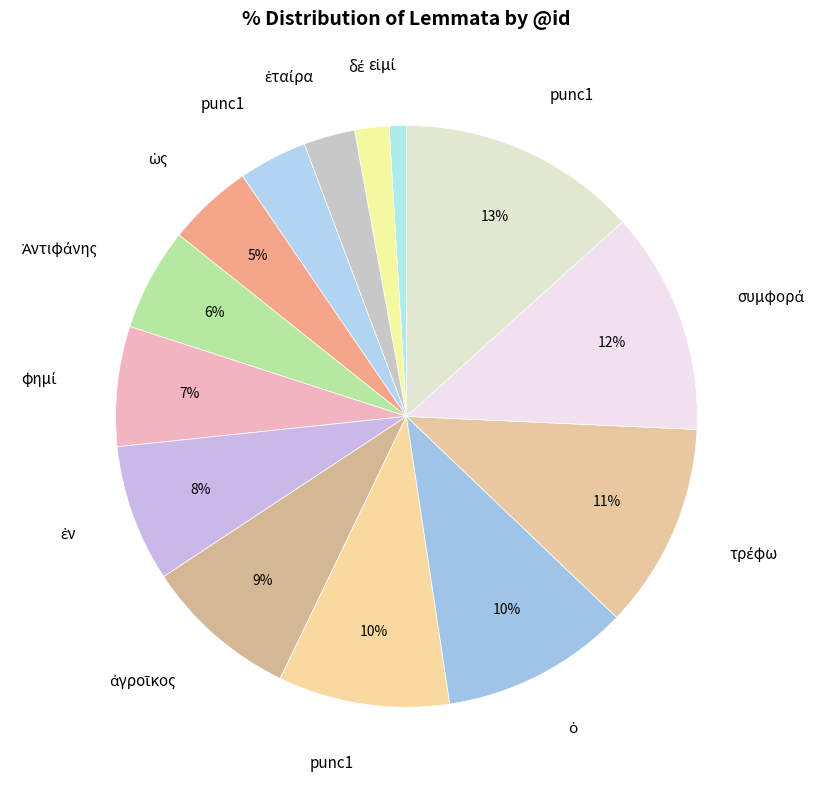

Which slice is the largest?

punc1